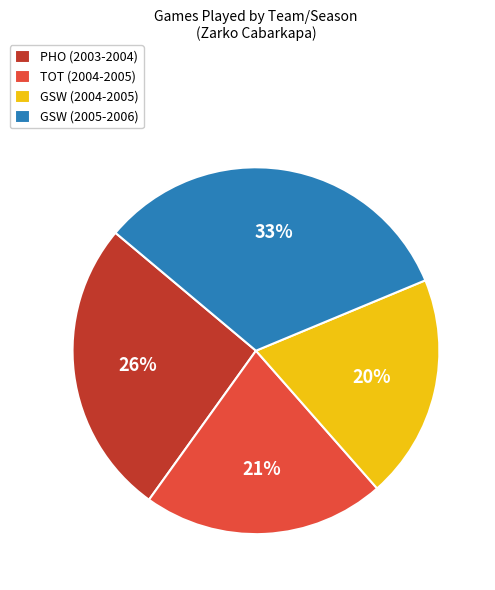

To the nearest percent, what percentage of the pie is GSW (2005-2006)?

33%